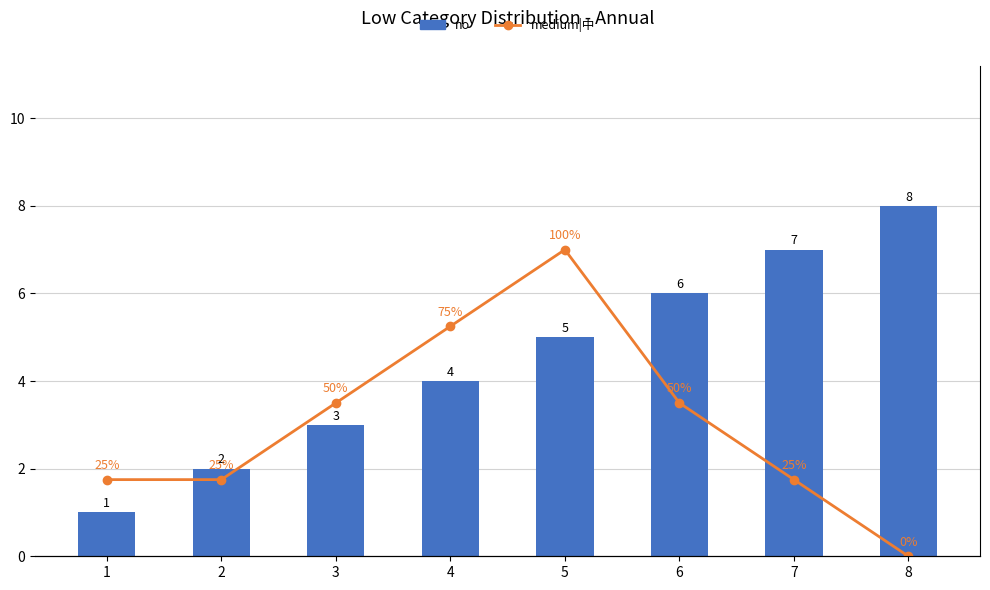

Is it true that no equals 5 at 5?

True